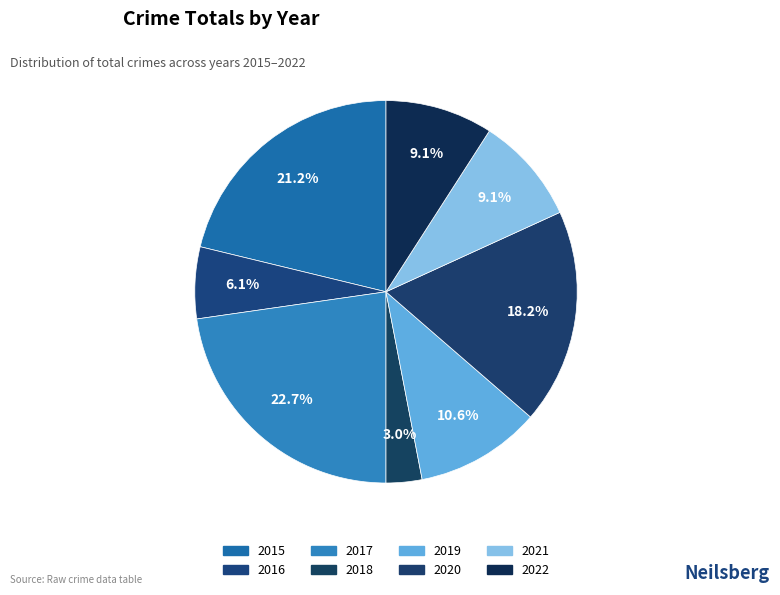

To the nearest percent, what is the difference between the 2019 and 2021 slice percentages?

2%